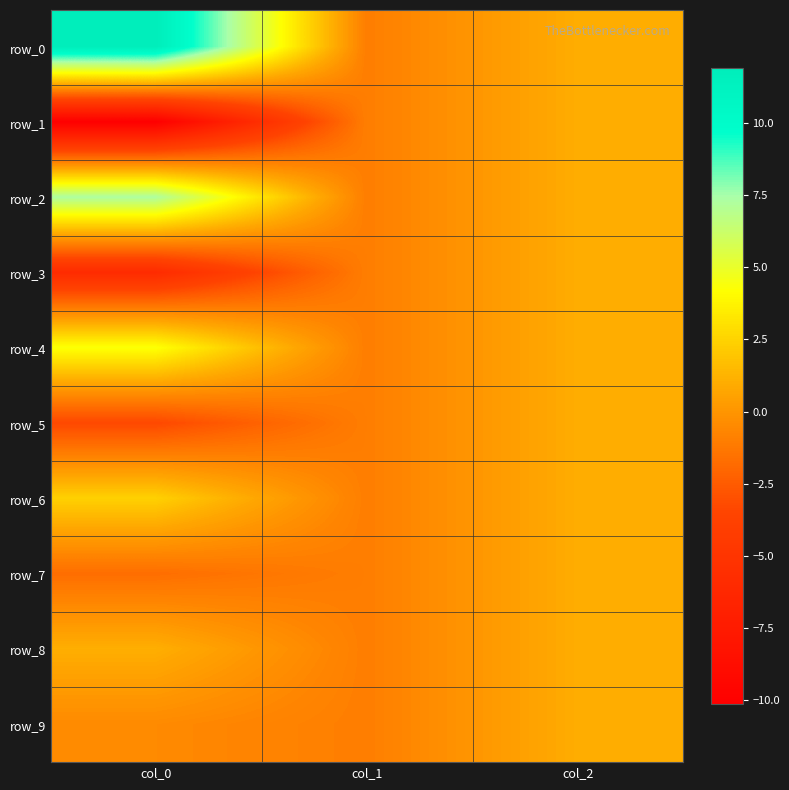

Count the row_9 values in the range -1 to 1.

3